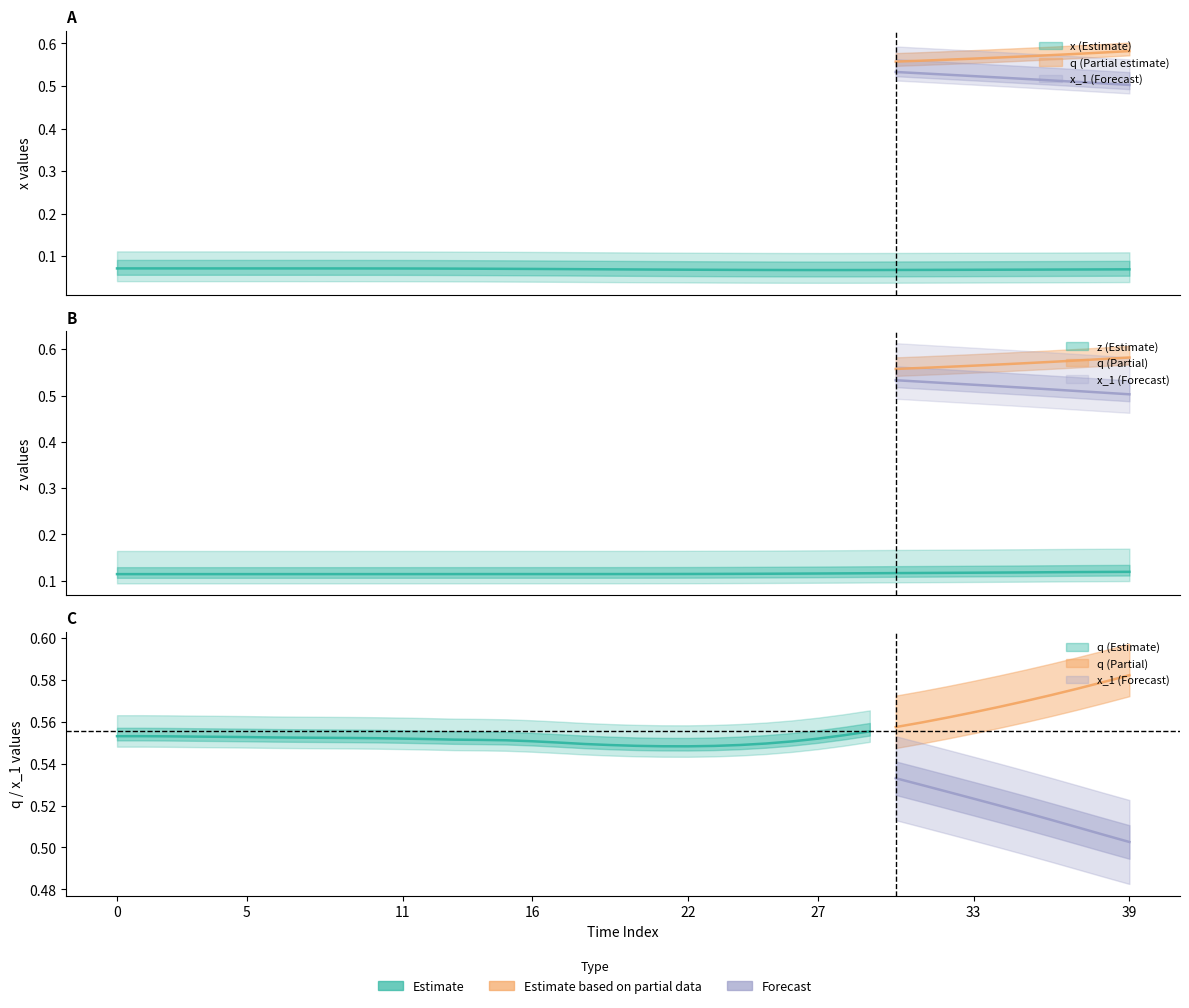

What is the label of the 39th point from the right?

5